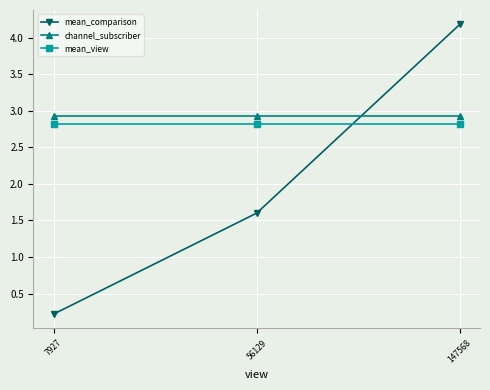

What is the value of the mean_comparison point at the 3rd from the left?

4.2